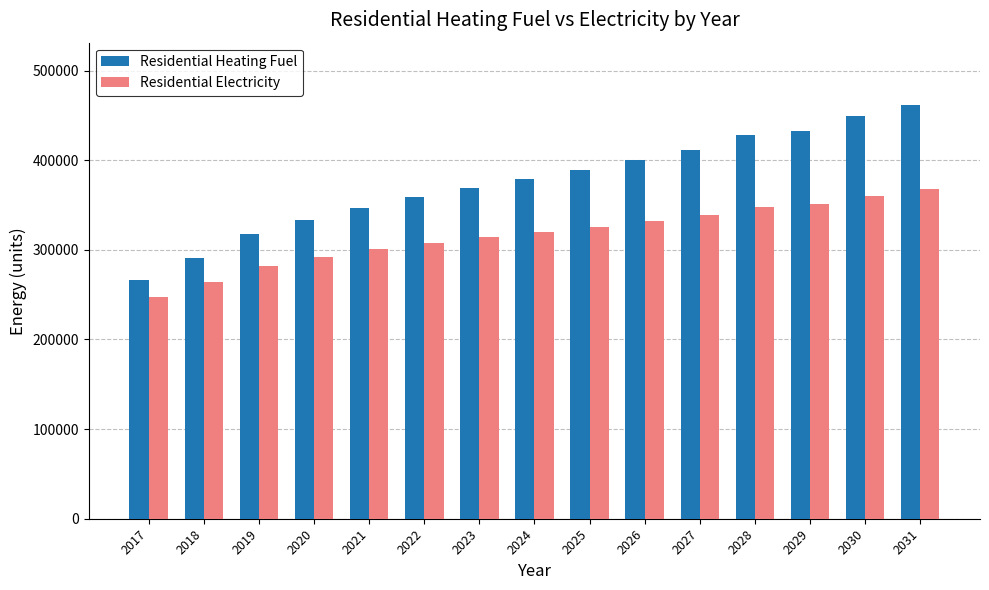

At how many categories does at least one series exceed 250473?

15